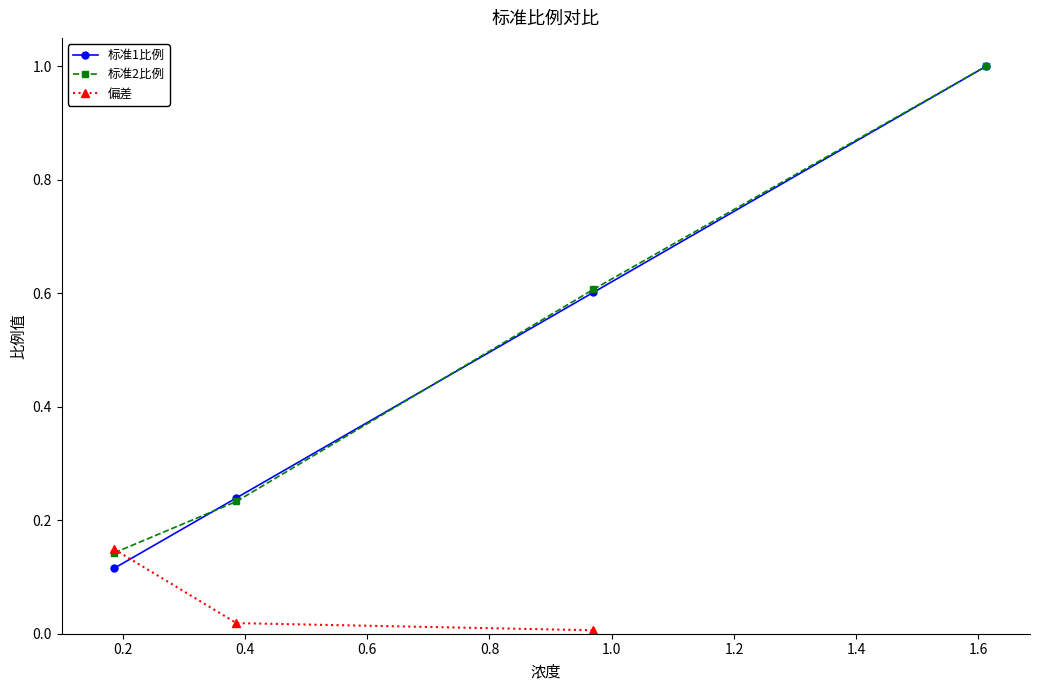

What is the maximum value for 标准1比例?

1.0